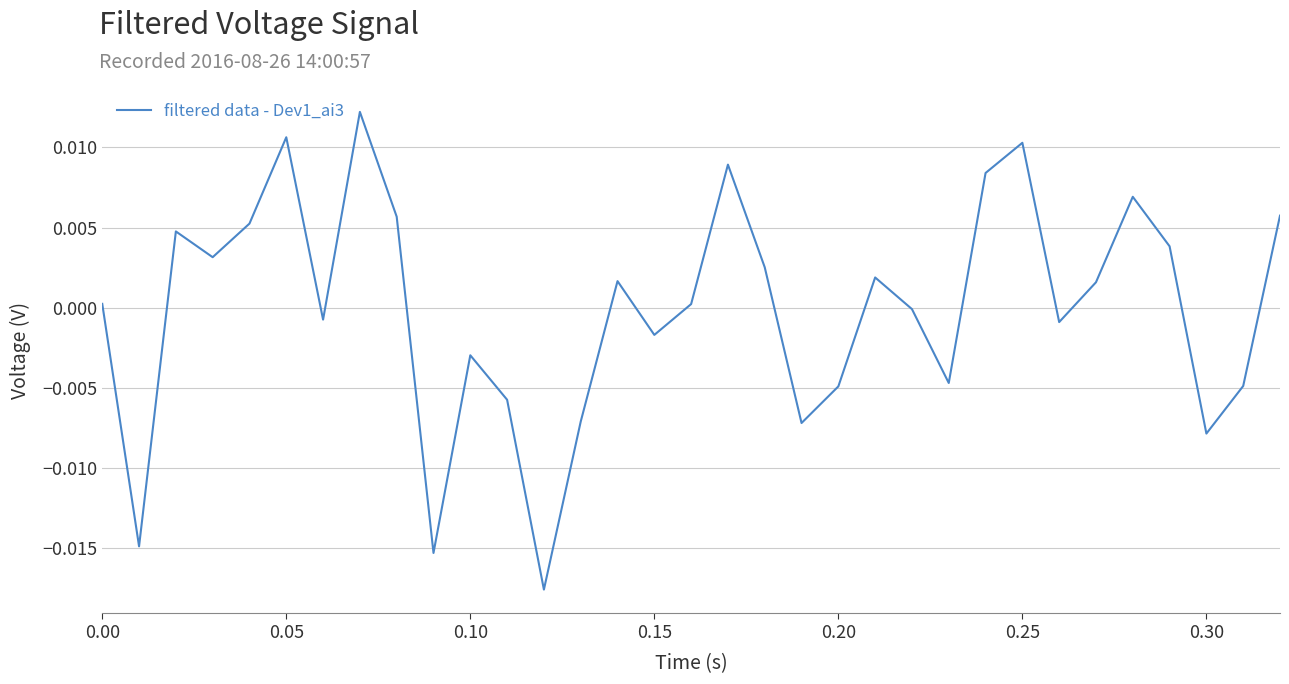

The value at 0.00 is 0.0. True or false?

True